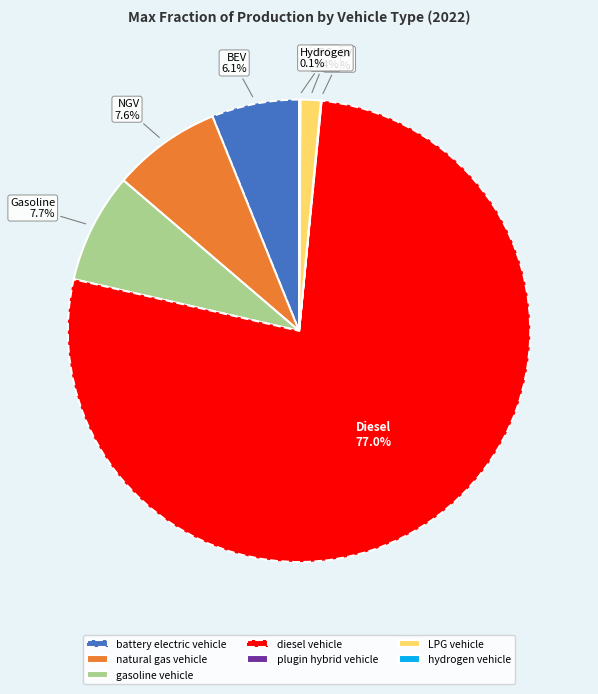

Combined, what portion of the pie is gasoline vehicle and LPG vehicle?

9.1%